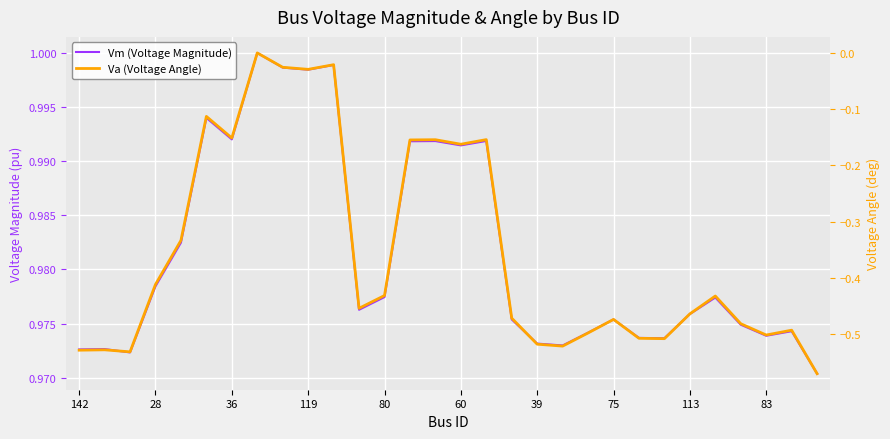

Which series has the widest spread of values?

Va (Voltage Angle)